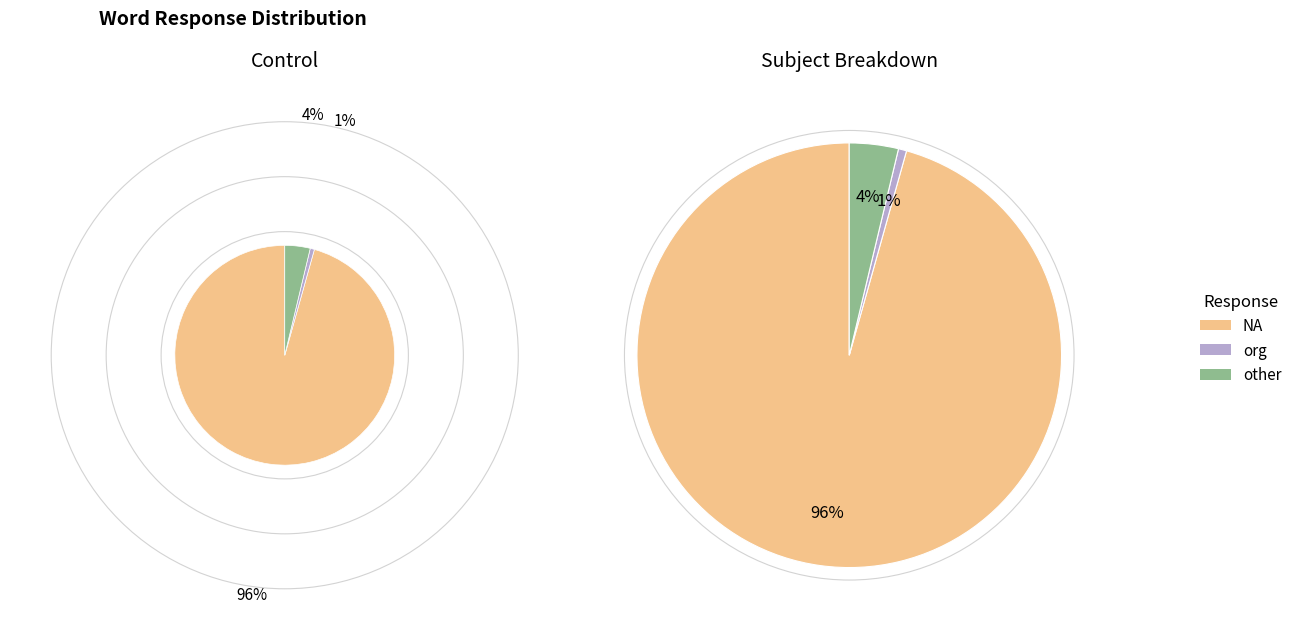

True or false: org accounts for 1% of the total.

True